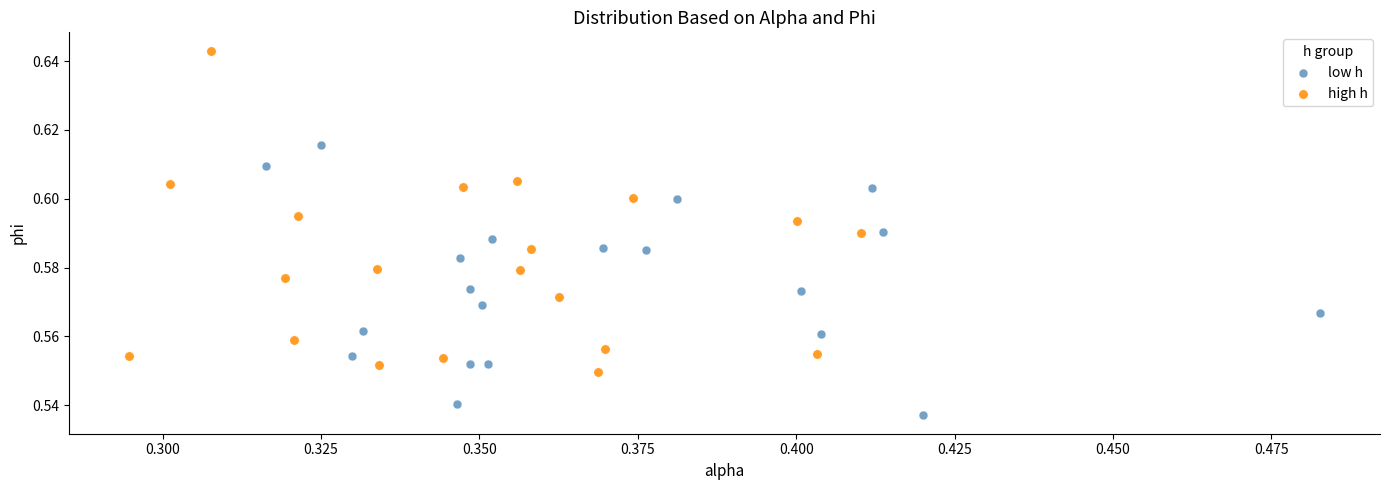

Which series has the widest spread of Y values?

high h